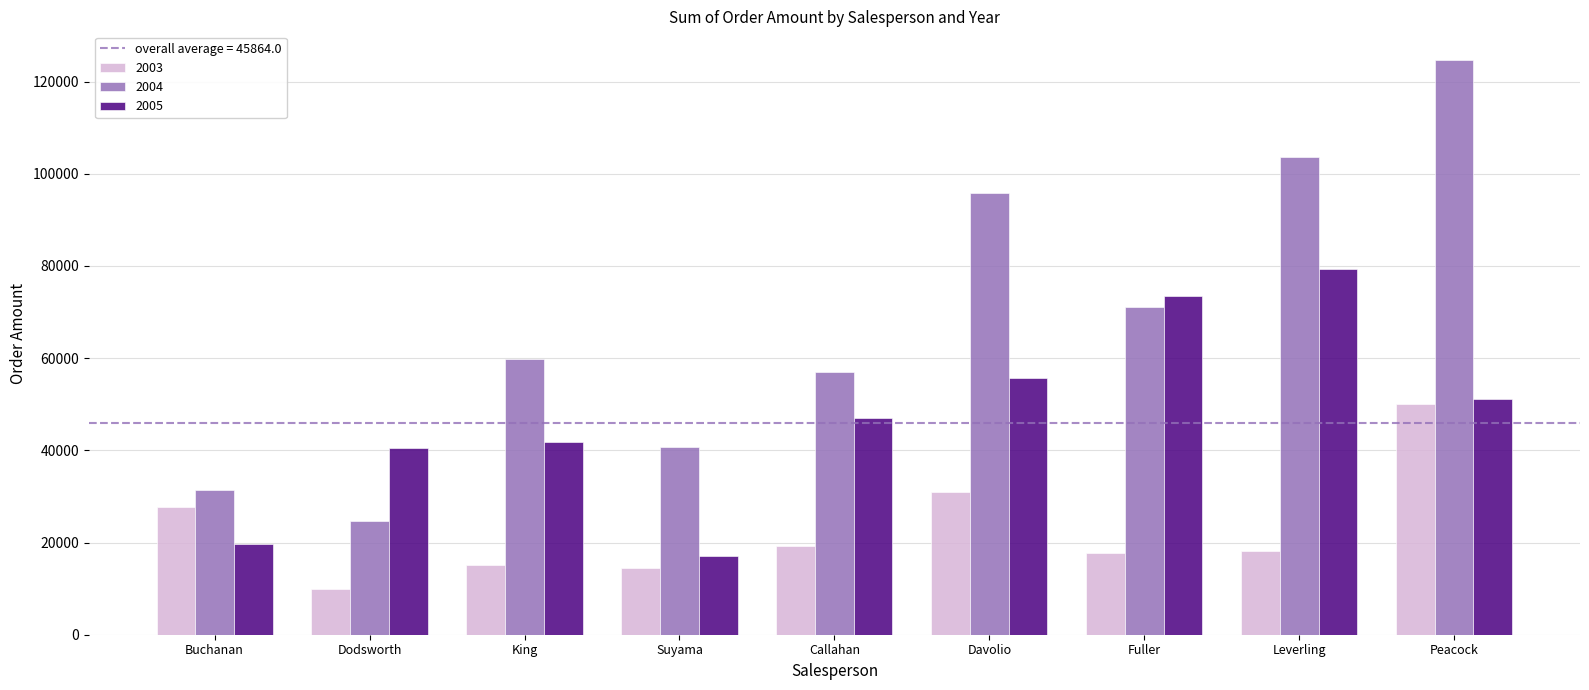

At Suyama, list the series in order from smallest to largest.

2003, 2005, 2004